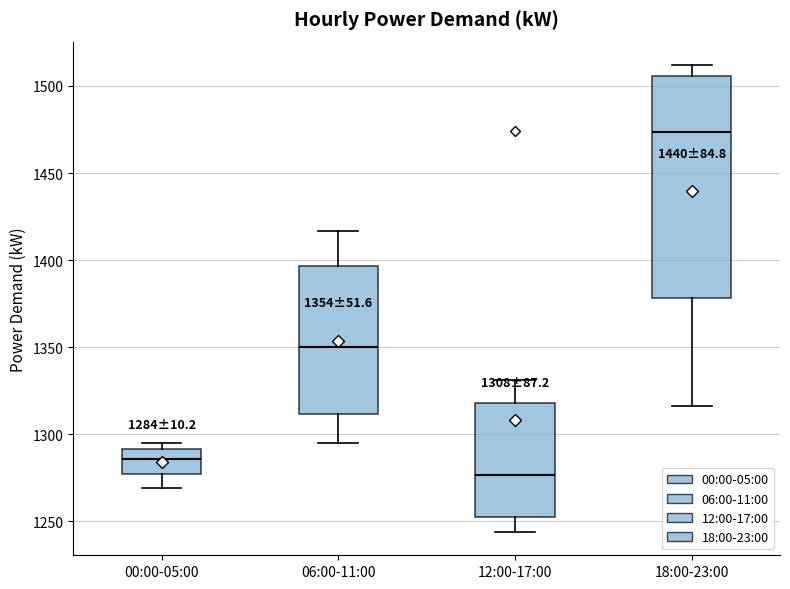

Which box's median line is the highest?

18:00-23:00